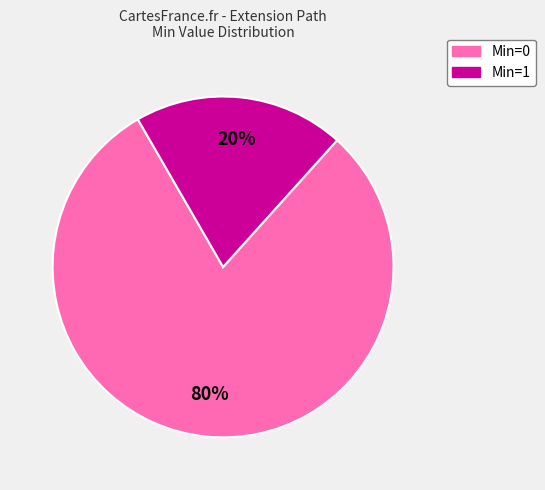

Is the sum of Min=0 and Min=1 greater than half?

Yes